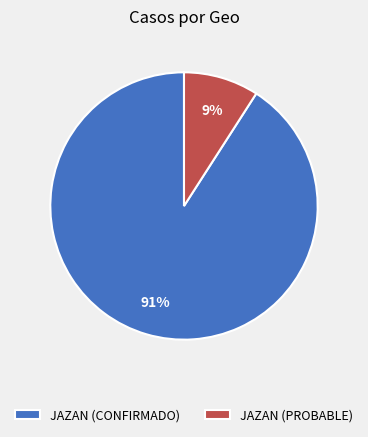

Rank the categories by value from lowest to highest.

JAZAN (PROBABLE), JAZAN (CONFIRMADO)